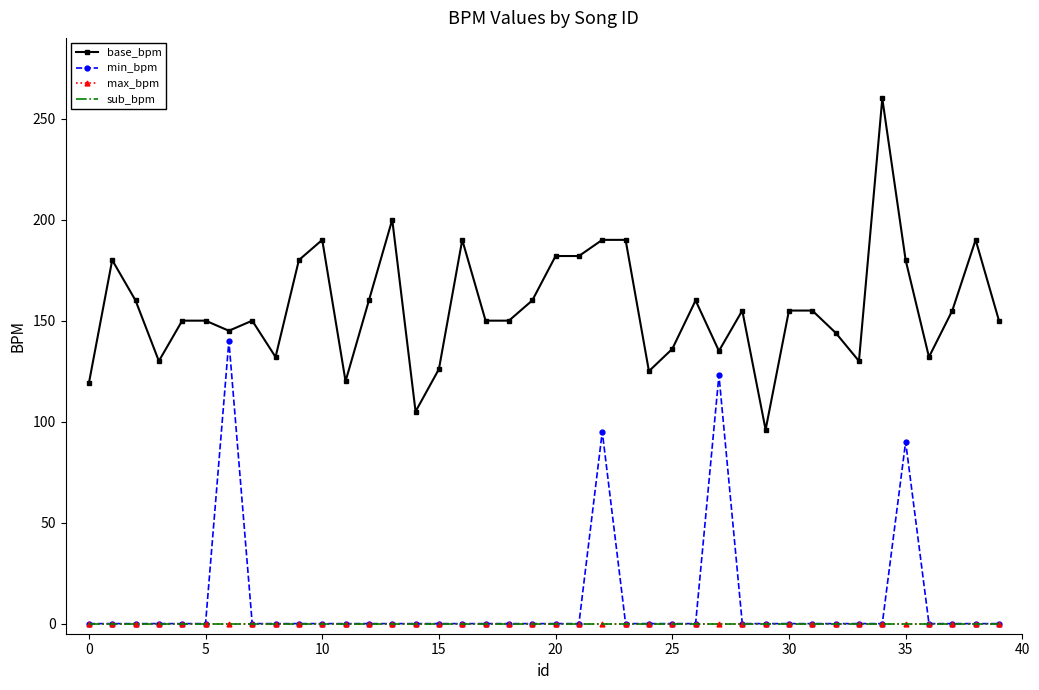

Reading left to right, extract all data points from this chart.

base_bpm: 119	180	160	130	150	150	145	150	132	180	190	120	160	200	105	126	190	150	150	160	182	182	190	190	125	136	160	135	155	96	155	155	144	130	260	180	132	155	190	150
min_bpm: 0	0	0	0	0	0	140	0	0	0	0	0	0	0	0	0	0	0	0	0	0	0	95	0	0	0	0	123	0	0	0	0	0	0	0	90	0	0	0	0
max_bpm: 0	0	0	0	0	0	0	0	0	0	0	0	0	0	0	0	0	0	0	0	0	0	0	0	0	0	0	0	0	0	0	0	0	0	0	0	0	0	0	0
sub_bpm: 0	0	0	0	0	0	0	0	0	0	0	0	0	0	0	0	0	0	0	0	0	0	0	0	0	0	0	0	0	0	0	0	0	0	0	0	0	0	0	0